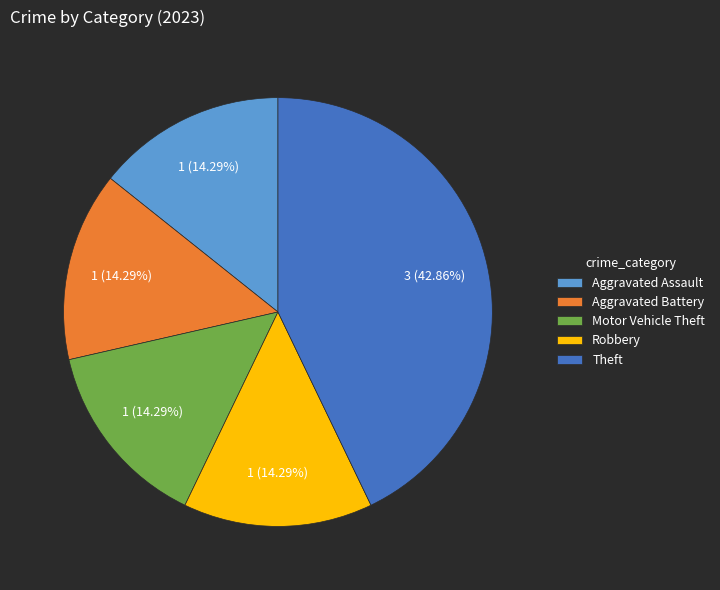

To the nearest percent, what is the average slice percentage?

20%